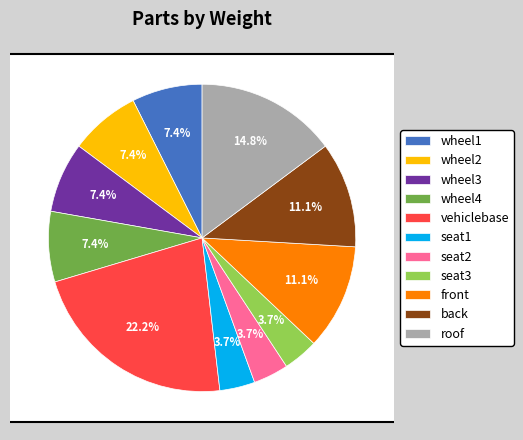

What is the total percentage of wheel2 and wheel1?

14.8%